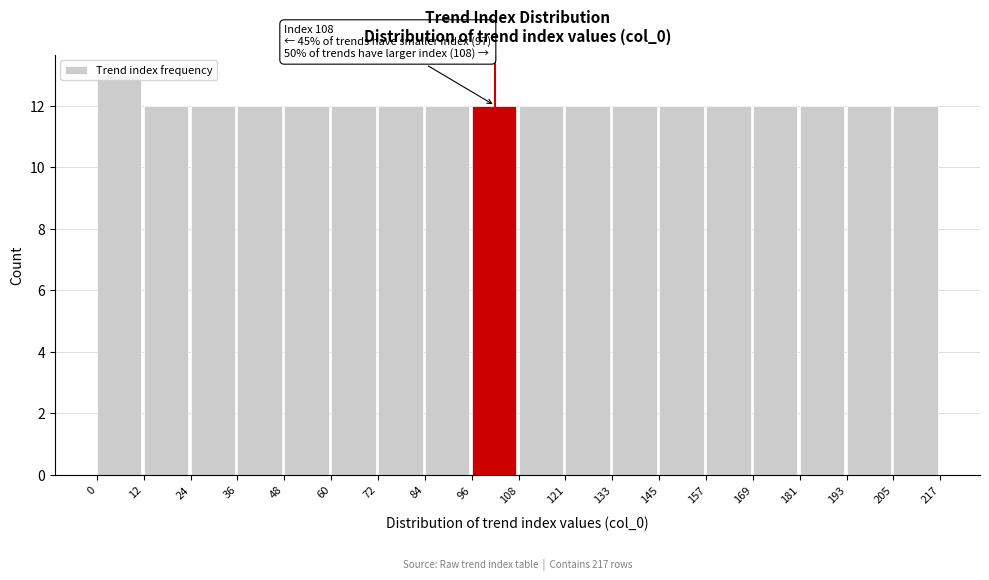

Which range on the x-axis has the tallest bar?

0 to 12